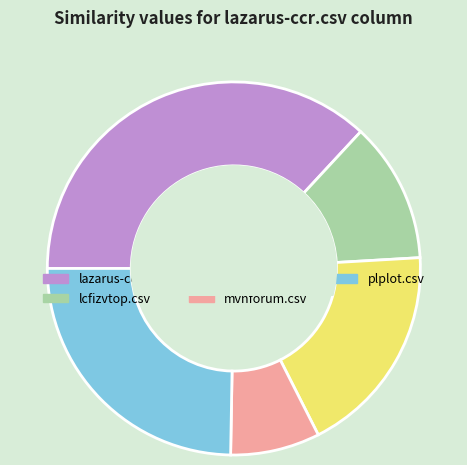

Rank the categories by value from lowest to highest.

mvnforum.csv, lcfizvtop.csv, migen.csv, plplot.csv, lazarus-ccr.csv